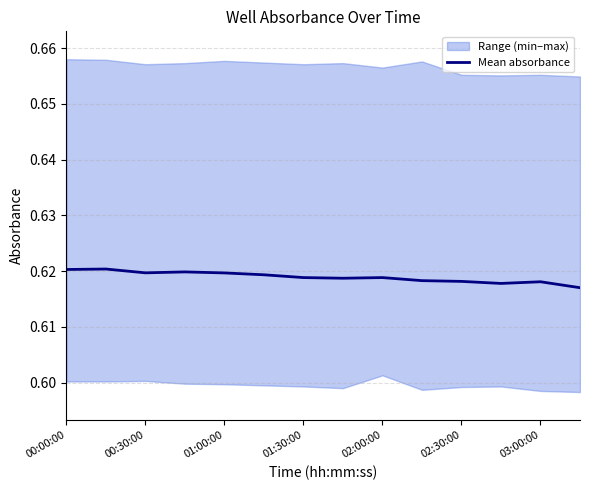

Is it true that Mean absorbance equals 0.3 at 01:30:00?

False